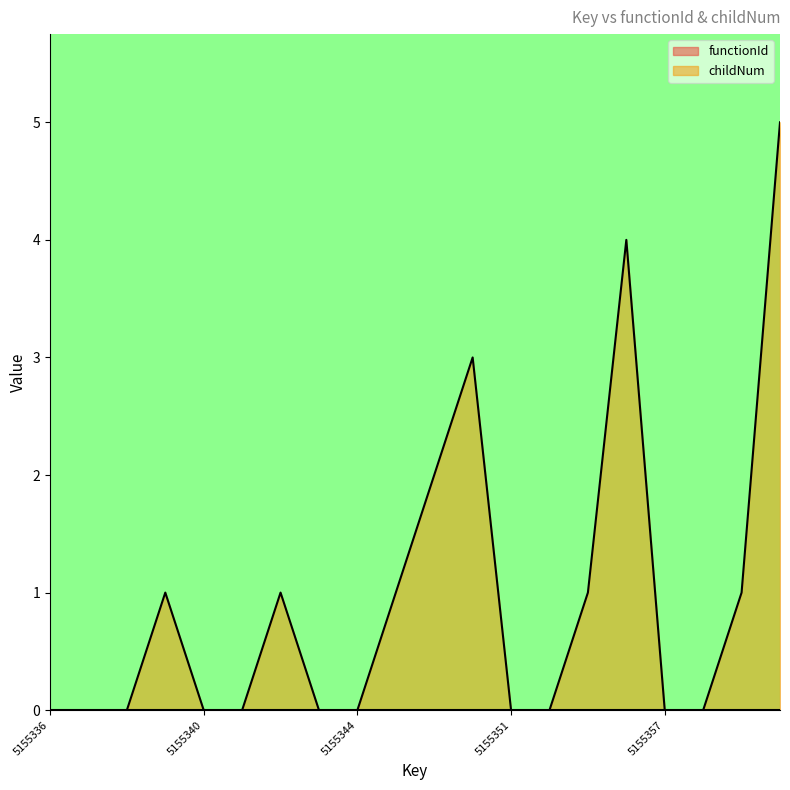

What is the difference between the maximum and second lowest values?

5